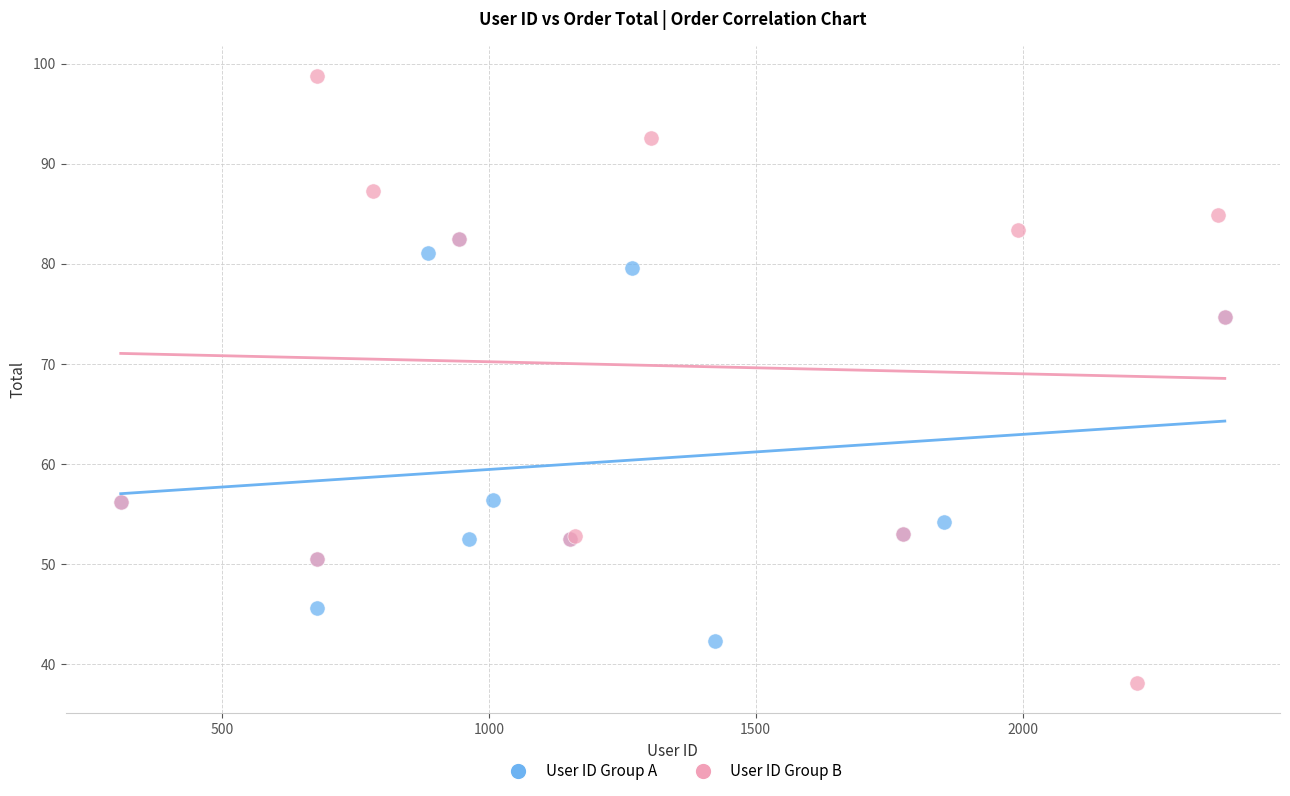

Which series contains the lowest Y value?

User ID Group B